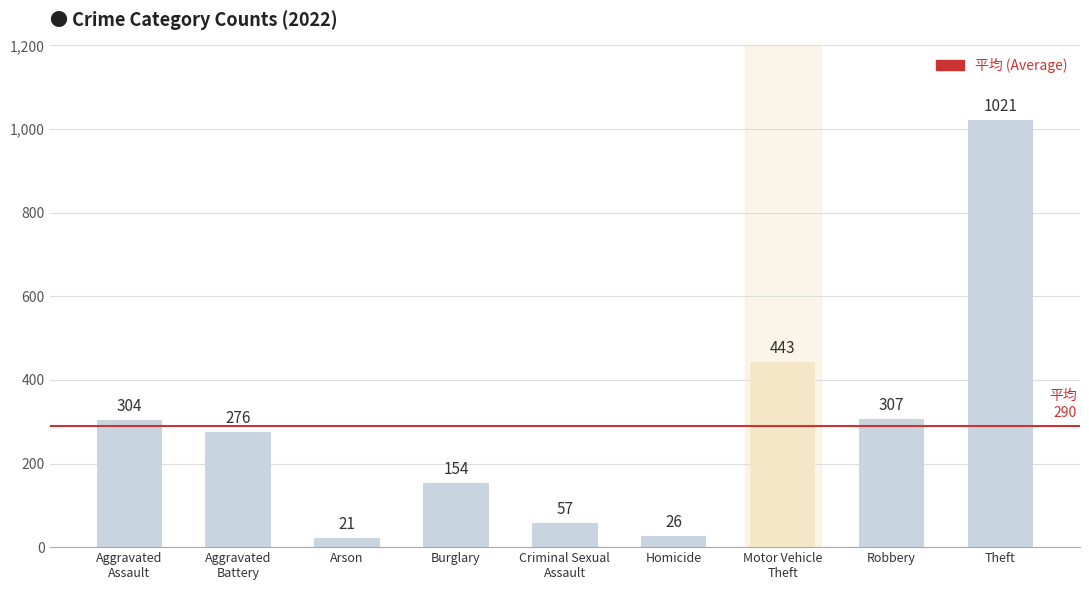

Where does the data first go above 276?

Aggravated
Assault